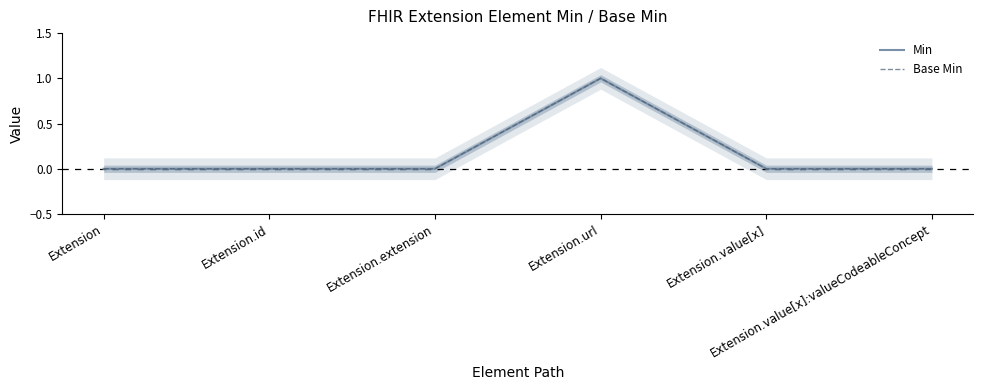

True or false: Base Min has a value of 0 at Extension.id.

True